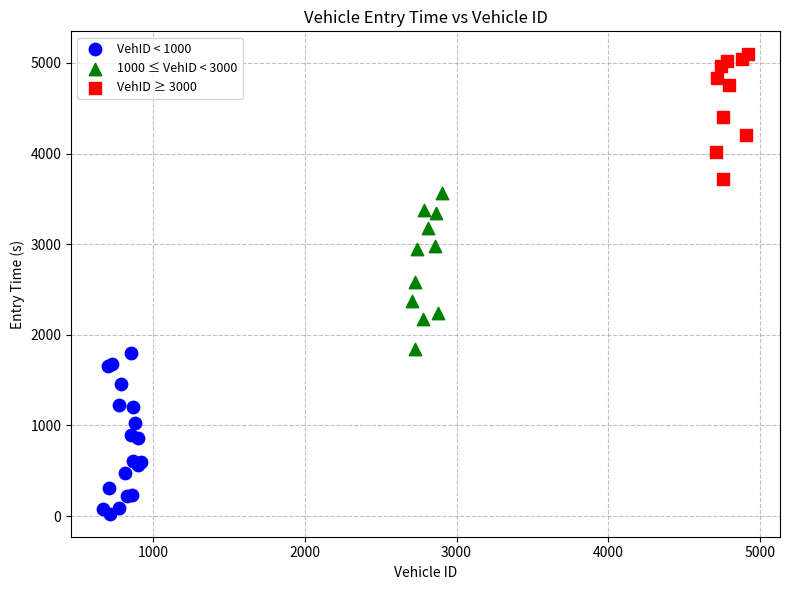

Which series contains the lowest Y value?

VehID < 1000